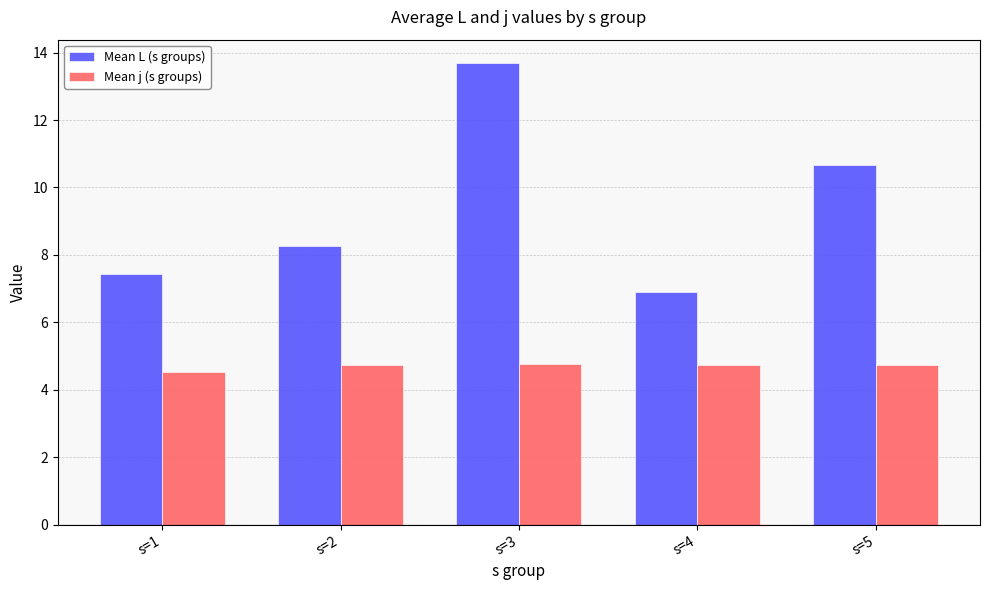

What is the sum of the Mean L (s groups) values at s=4 and s=3?

20.6